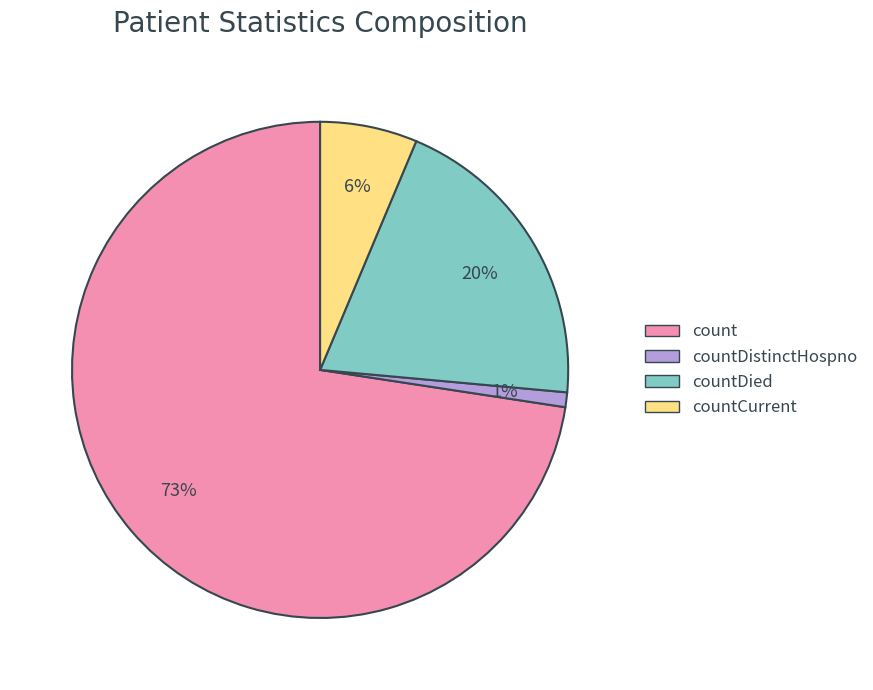

To the nearest percent, what is the average slice percentage?

25%